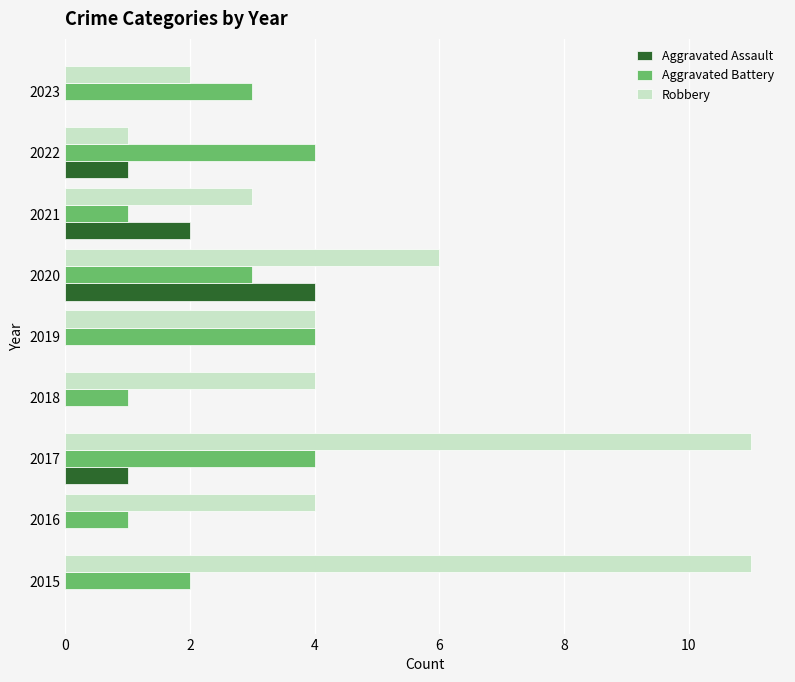

What is the sum of all Aggravated Assault values?

8